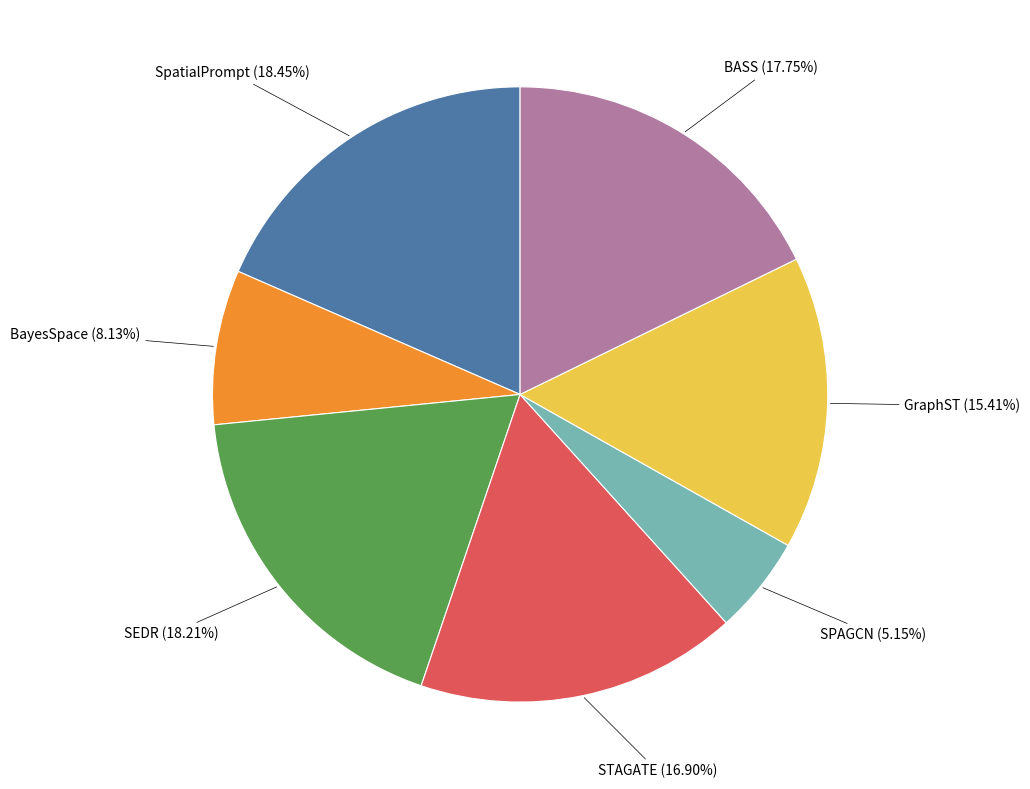

Between BASS and STAGATE, which is larger?

BASS